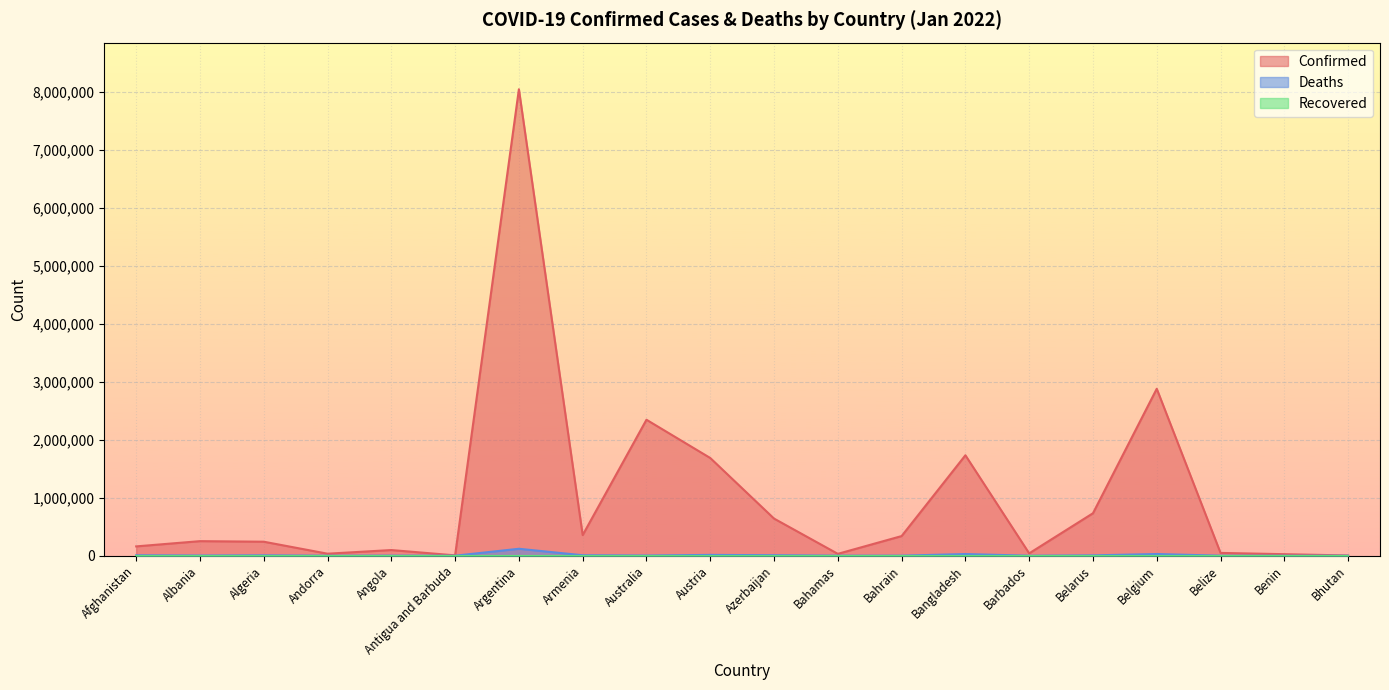

Where is the first local minimum for Confirmed?

Andorra